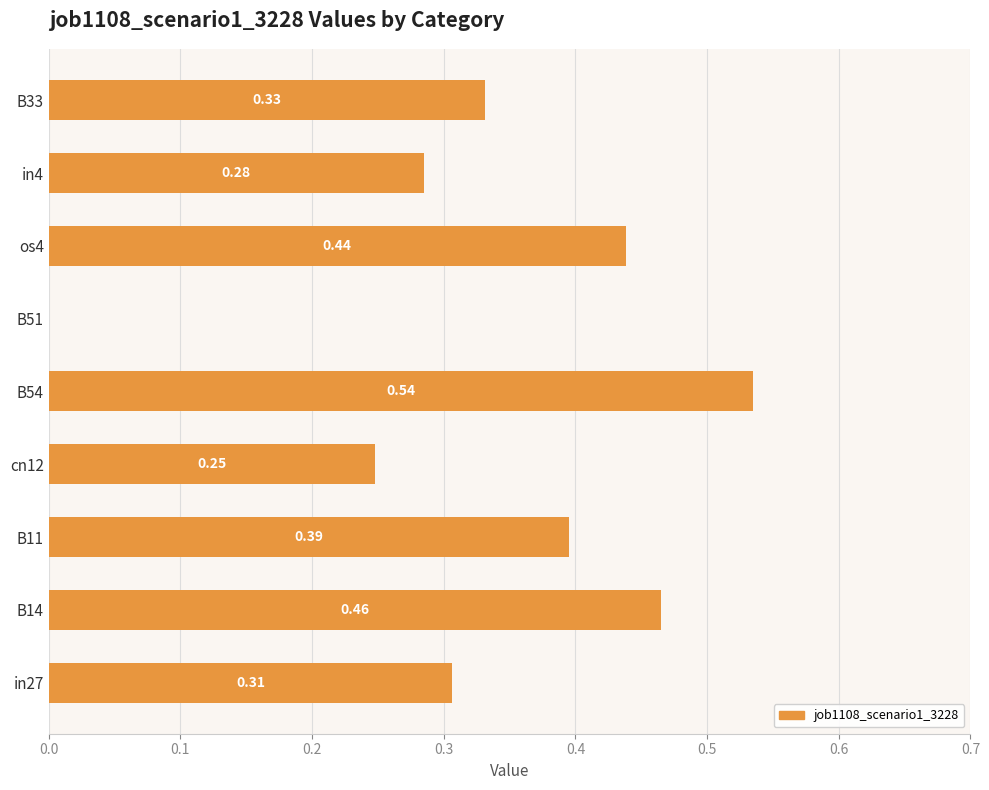

Count the number of categories in the chart.

9